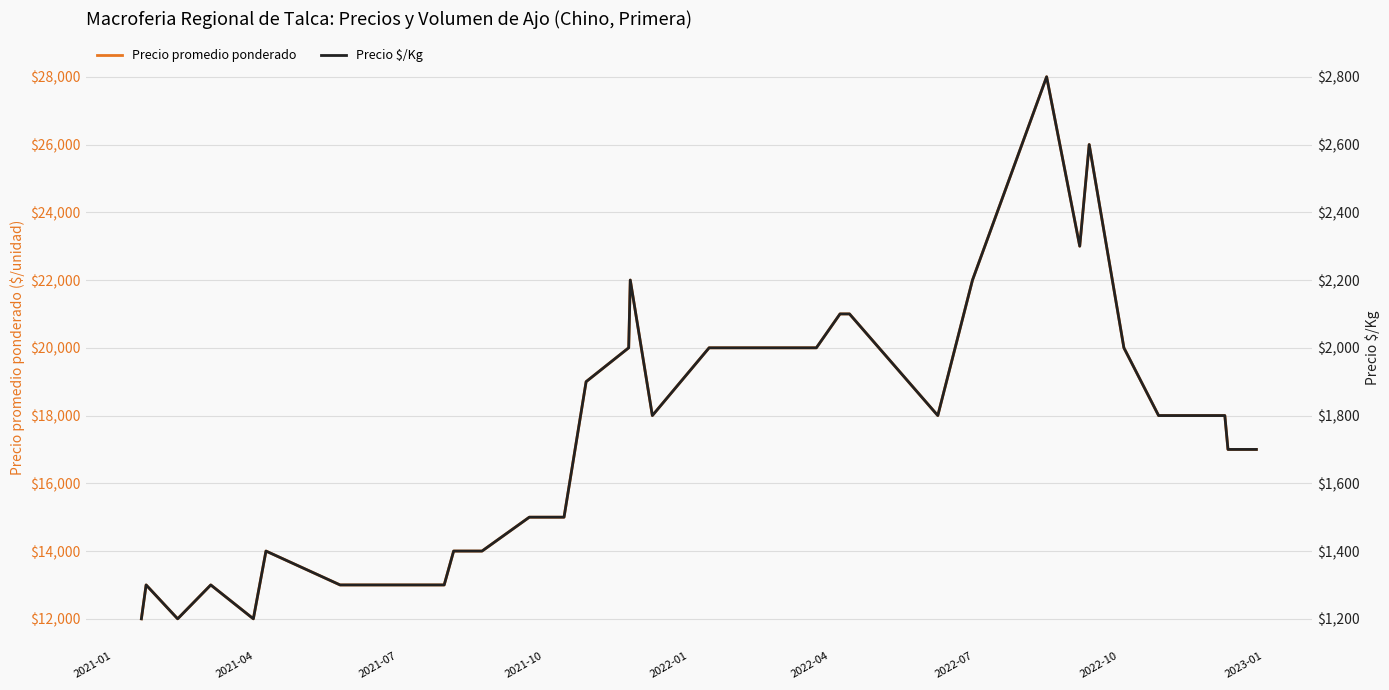

What is the maximum value for Precio promedio ponderado?

28000